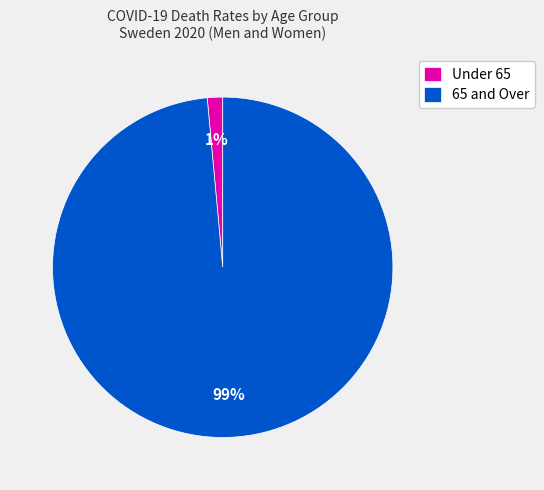

Which has a higher value, Under 65 or 65 and Over?

65 and Over